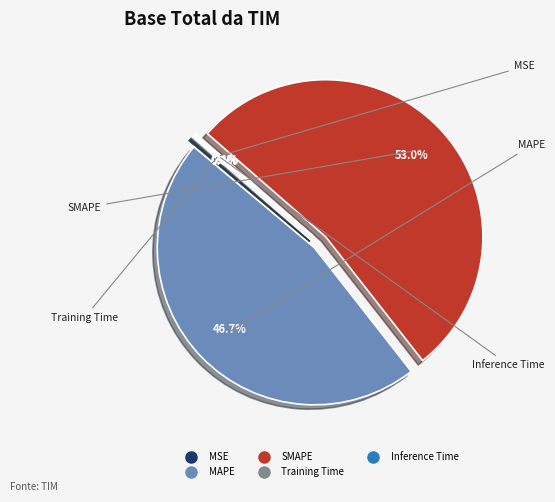

What is the largest slice in the pie chart?

SMAPE